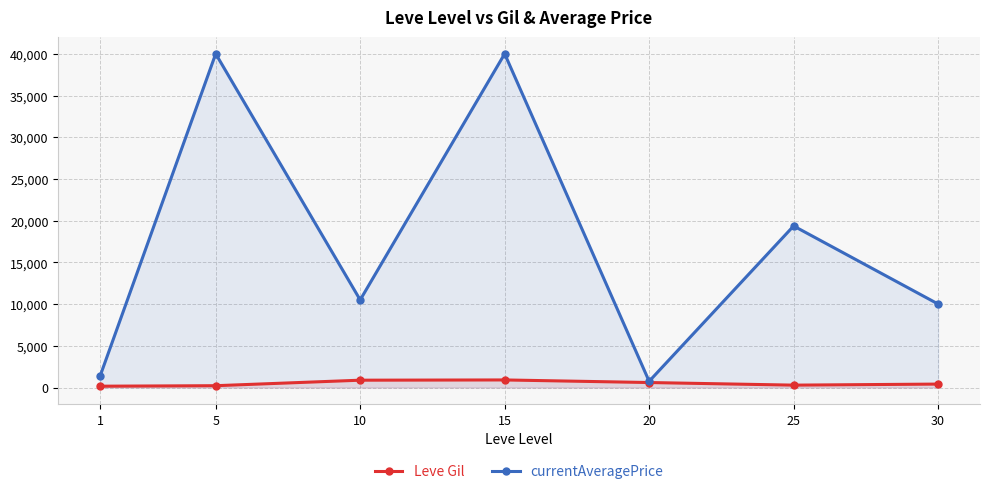

The value of currentAveragePrice at 15 is 40000.0. True or false?

True